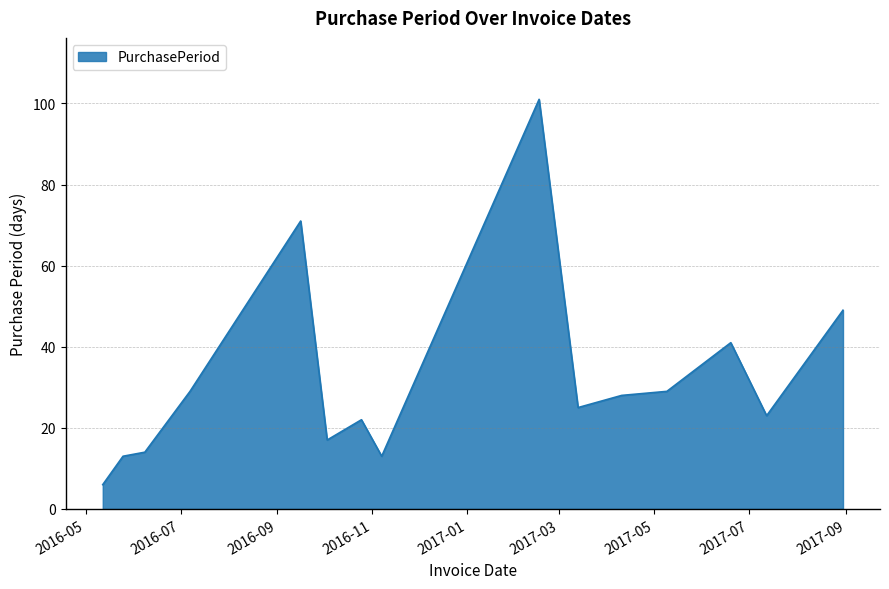

True or false: there are more than 1 points higher than both neighbors.

True